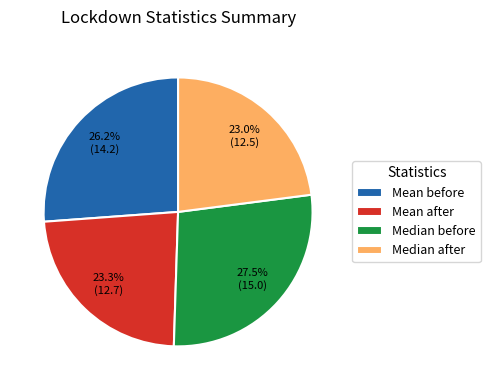

To the nearest percent, what is the difference between the Mean after and Mean before slice percentages?

3%